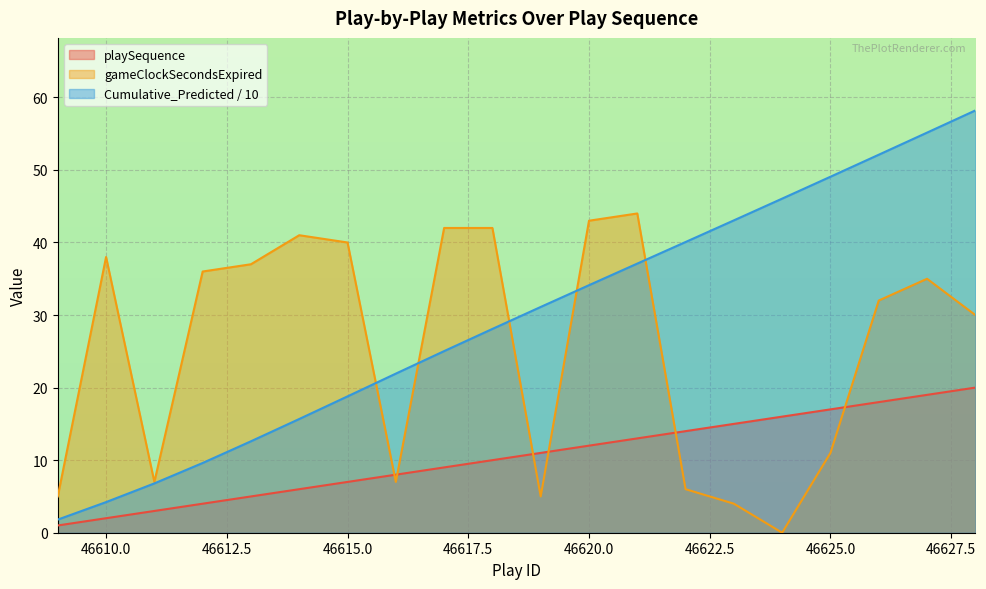

How many data points in gameClockSecondsExpired are above 35?

9